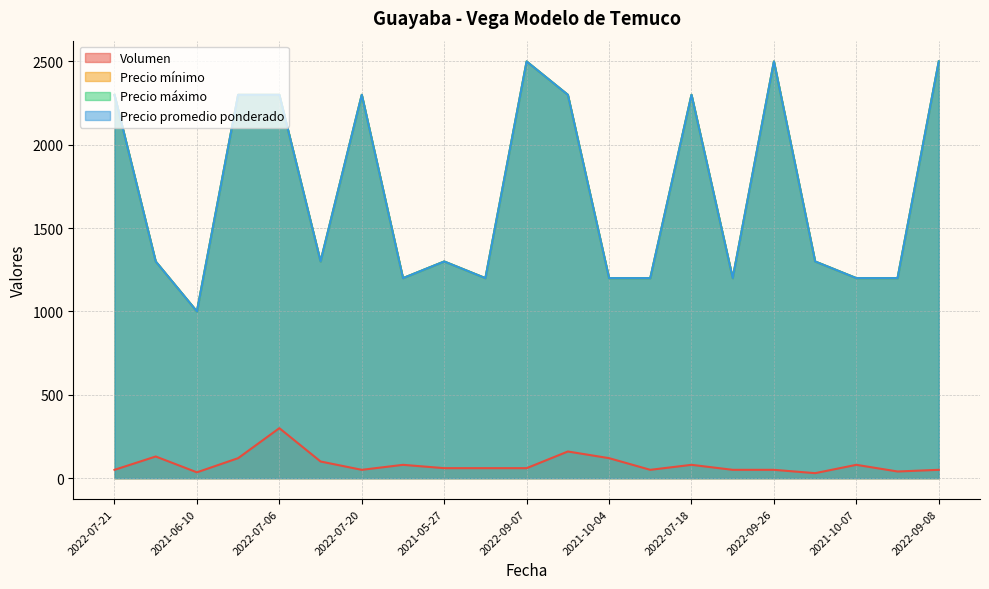

What is the difference between the maximum and minimum values in the Precio mínimo series?

1500